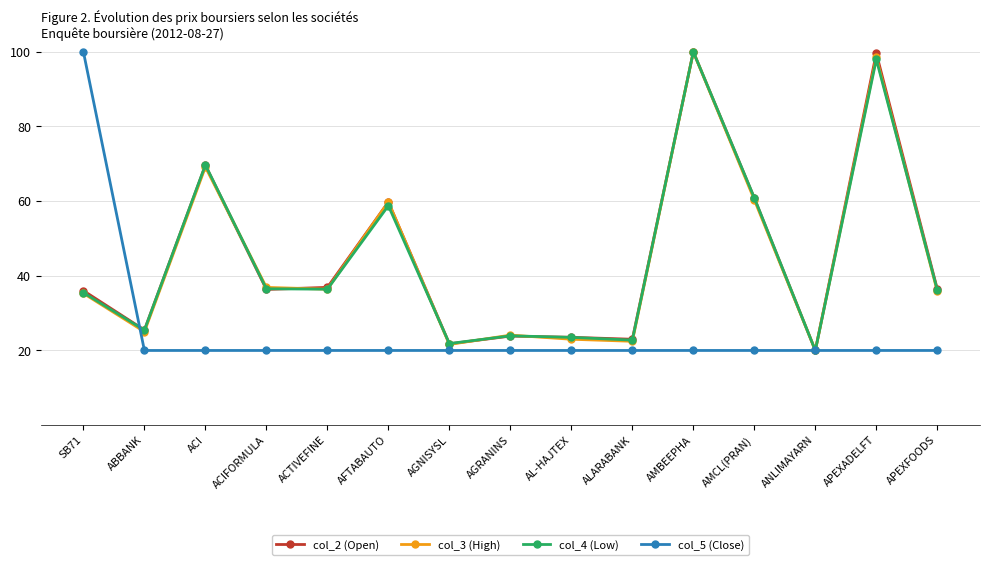

How many lines are shown in the chart?

4